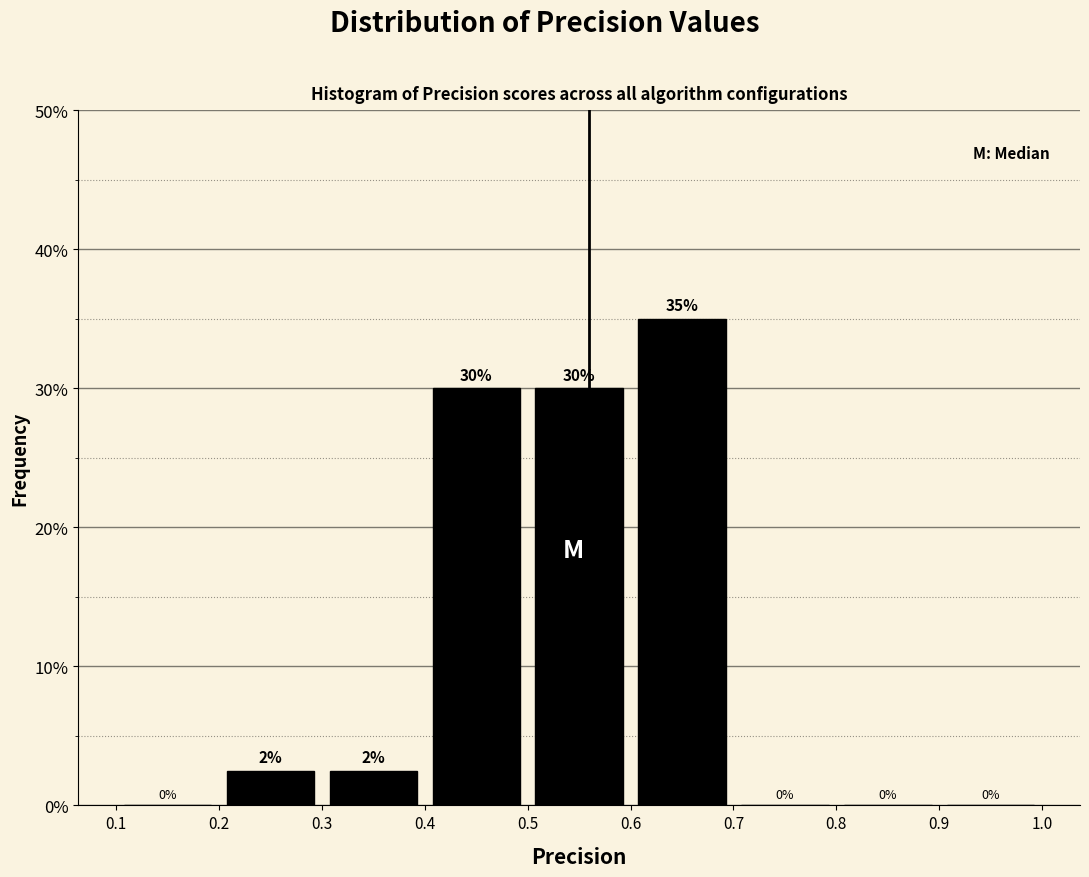

Which range on the x-axis has the tallest bar?

0.6 to 0.7